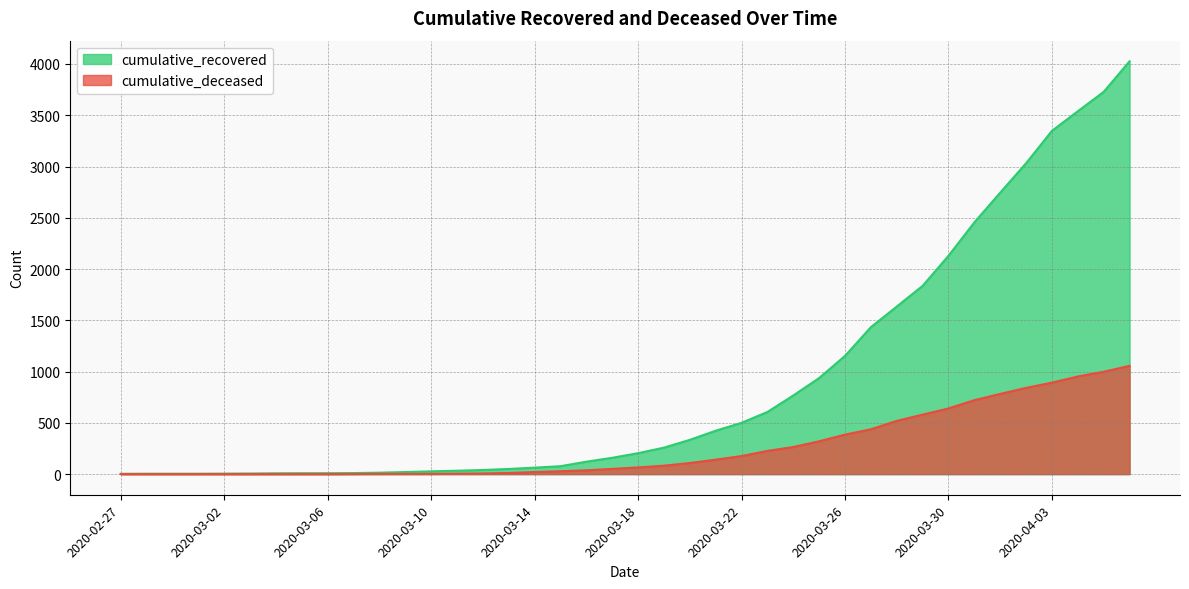

Reading right to left, transcribe all the data shown in this chart.

cumulative_recovered: 4026	3728	3539	3348	3032	2745	2455	2129	1836	1634	1433	1153	937	767	606	500	423	334	258	204	159	121	77	63	50	40	33	27	20	14	10	9	9	8	6	5	4	4	4	3
cumulative_deceased: 1056	998	952	892	841	782	721	640	580	519	437	385	320	264	226	176	141	108	82	65	51	37	28	20	11	6	4	2	2	2	1	0	0	0	0	0	0	0	0	0